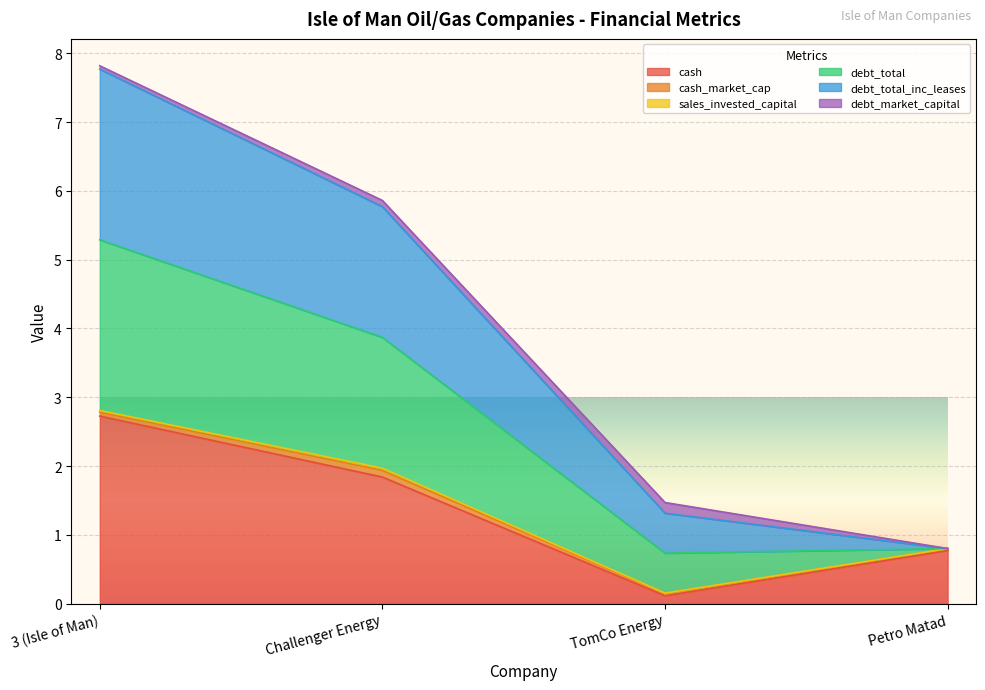

True or false: debt_total_inc_leases and cash cross at least once.

False